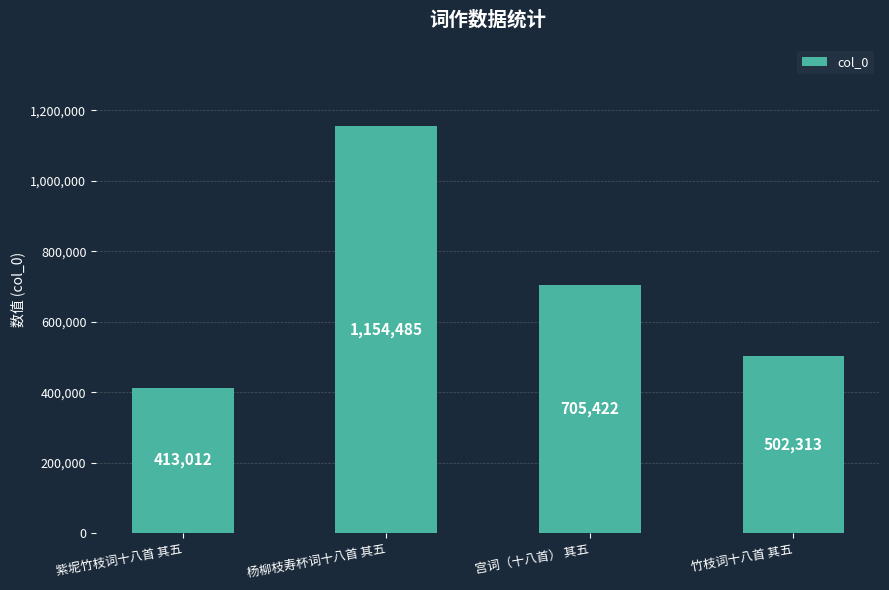

True or false: the data shows 154101 at 竹枝词十八首 其五.

False